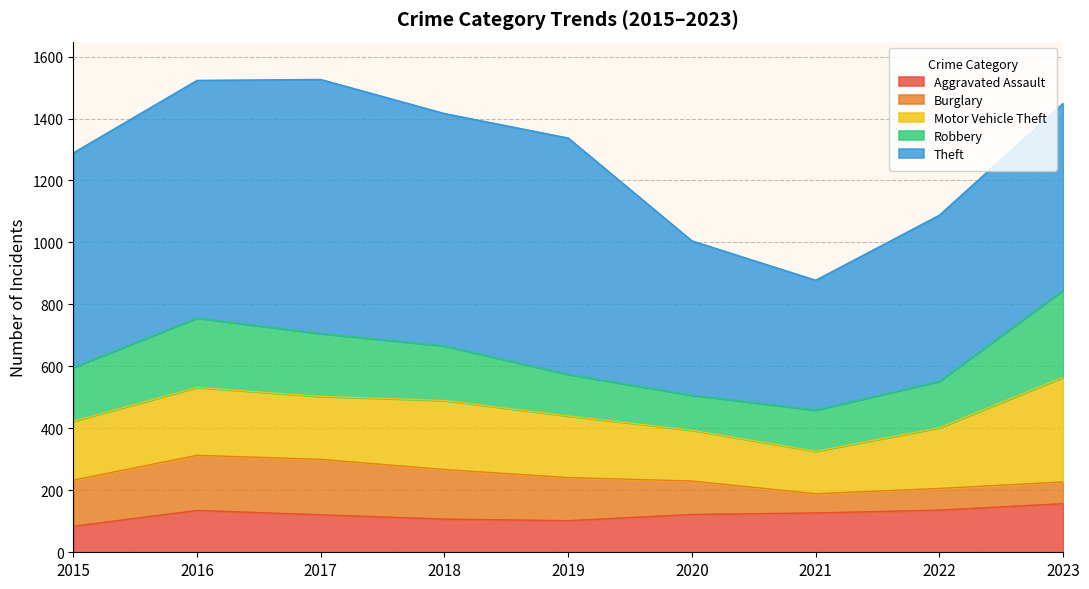

Count the number of data series in this chart.

5